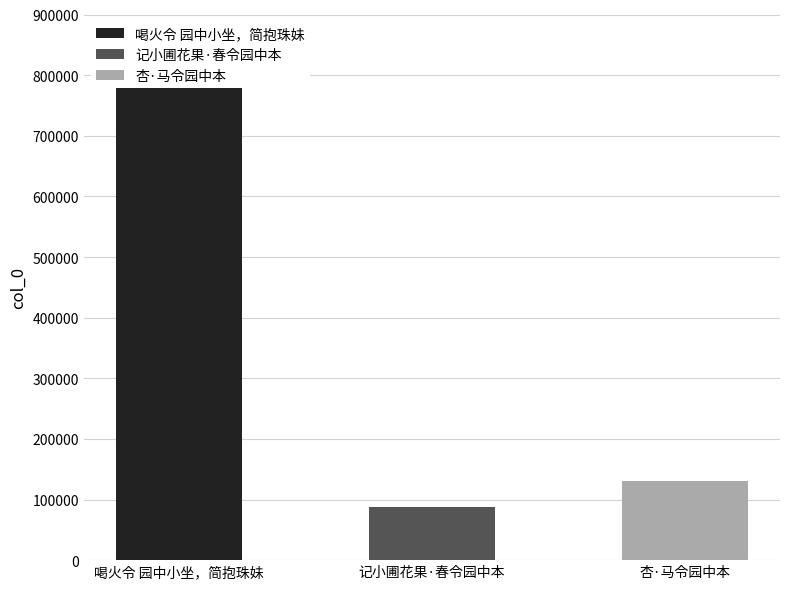

Does the chart contain stacked bars?

No